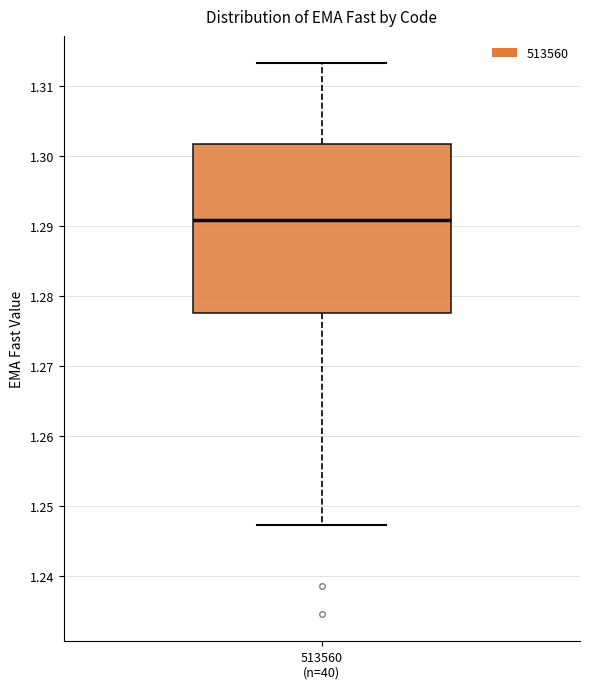

Transcribe this box plot: give where the median line is, the range the box spans, and where the two whiskers end, as read against the y-axis. The values are not printed on the chart, so give them approximately, as read against the axis.

median 1.291, box 1.278 to 1.302, whiskers 1.247 to 1.313